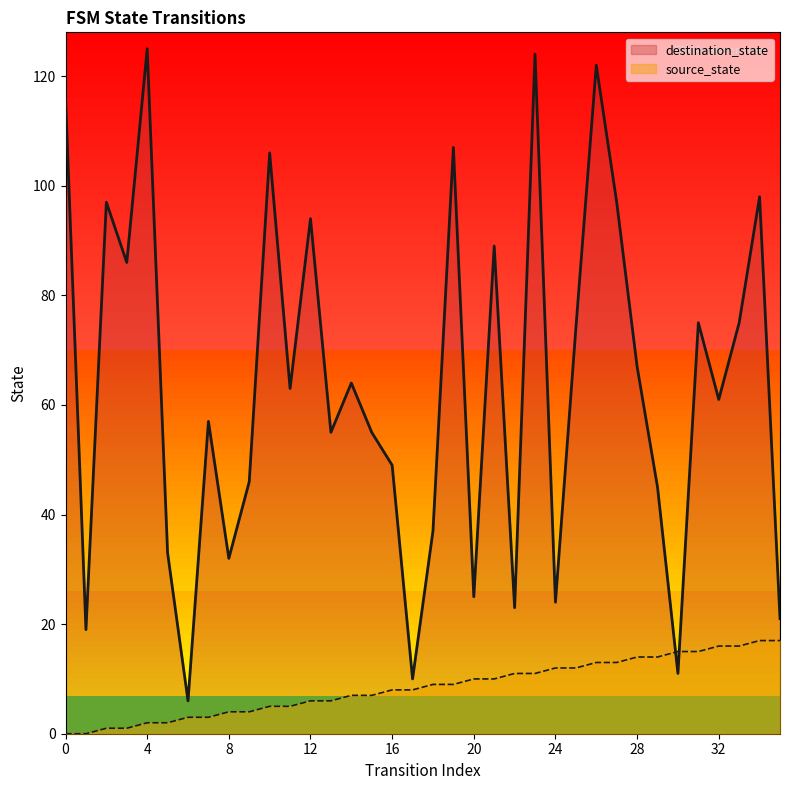

How many series are shown in this chart?

2